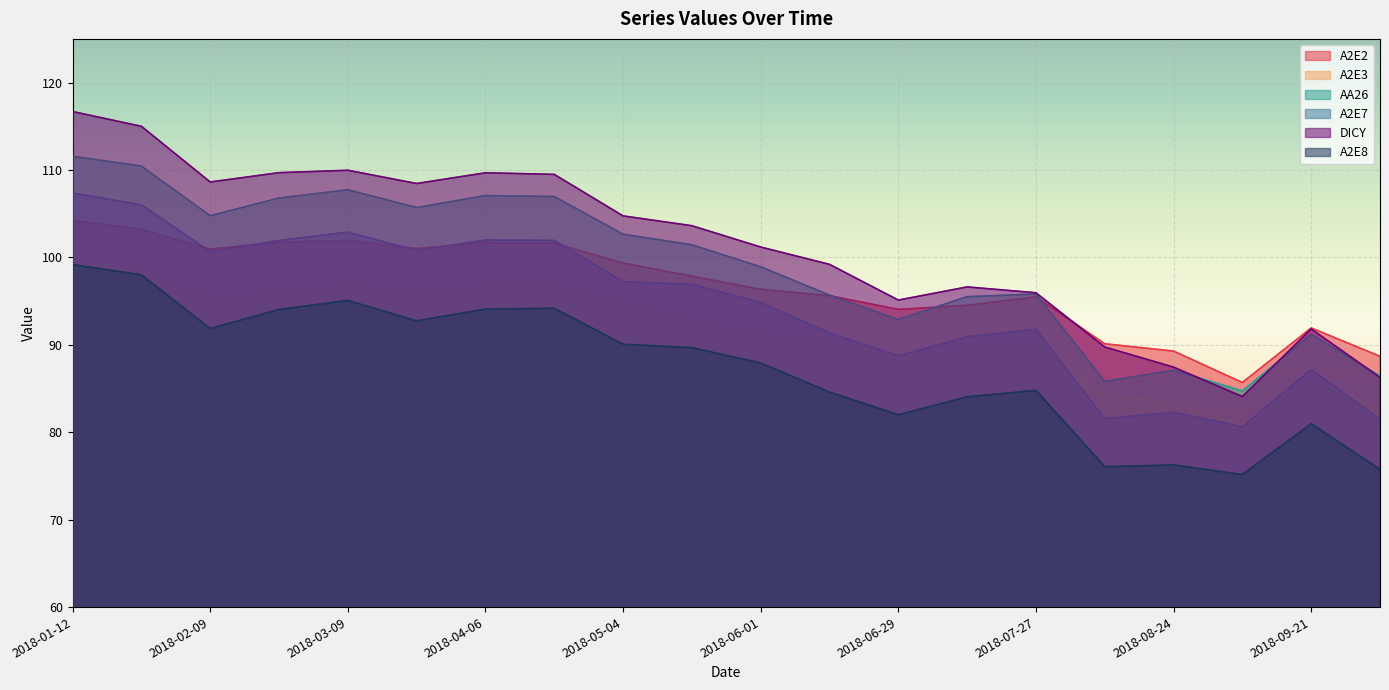

How many data points in AA26 are above 101?

10